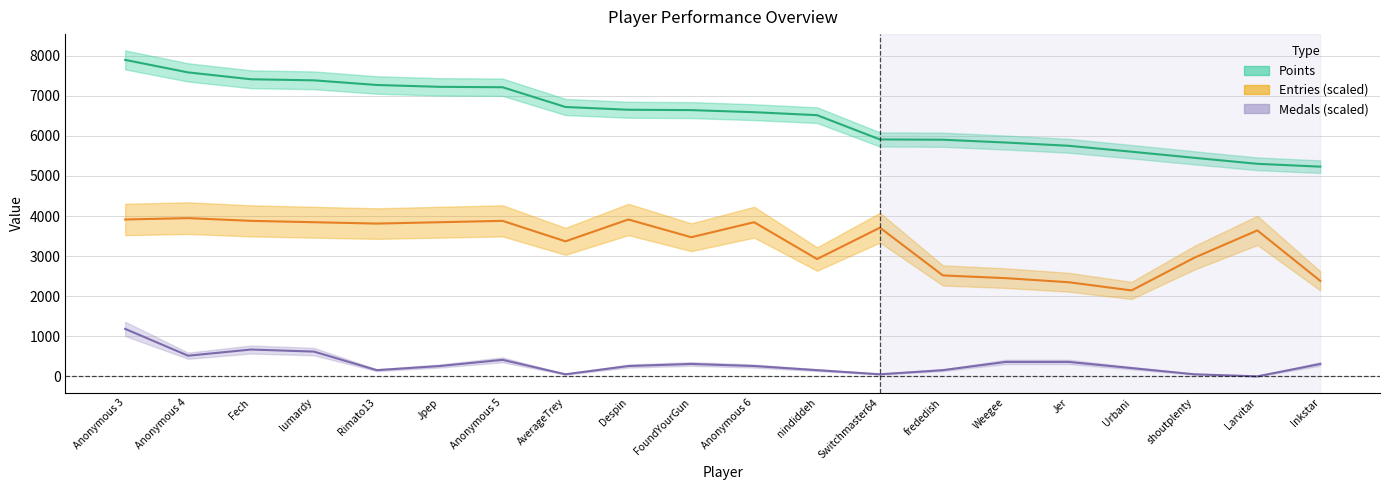

True or false: Medals and Points cross at least once.

False